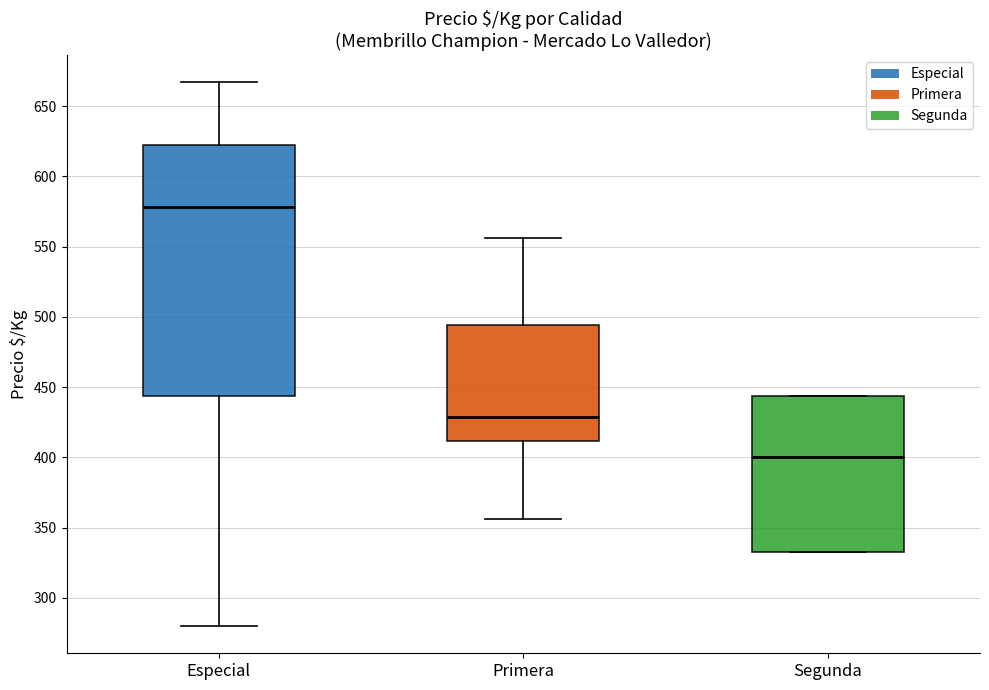

Reading left to right, transcribe this box plot: for each box, give where its median line is, the range the box spans, and where its two whiskers end, as read against the y-axis. The values are not printed on the chart, so give them approximately, as read against the axis.

Especial: median 580, box 445 to 620, whiskers 280 to 665
Primera: median 430, box 410 to 495, whiskers 355 to 555
Segunda: median 400, box 335 to 445, whiskers 335 to 445